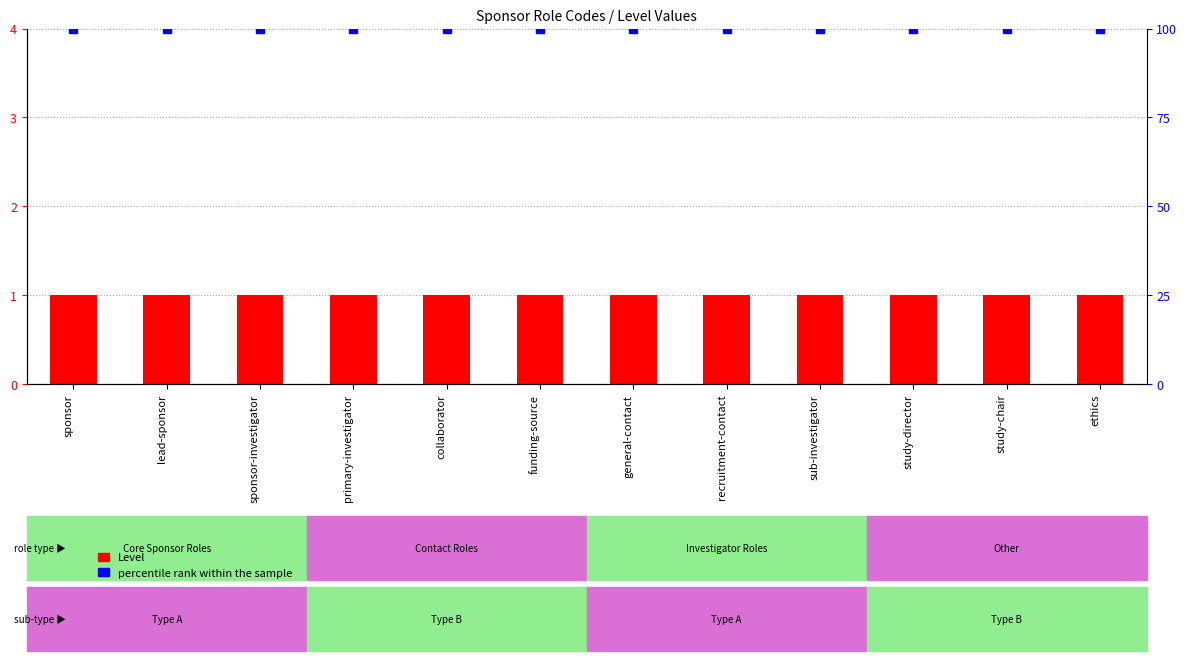

Is the value of Level at general-contact greater than the value of percentile rank within the sample at primary-investigator?

No